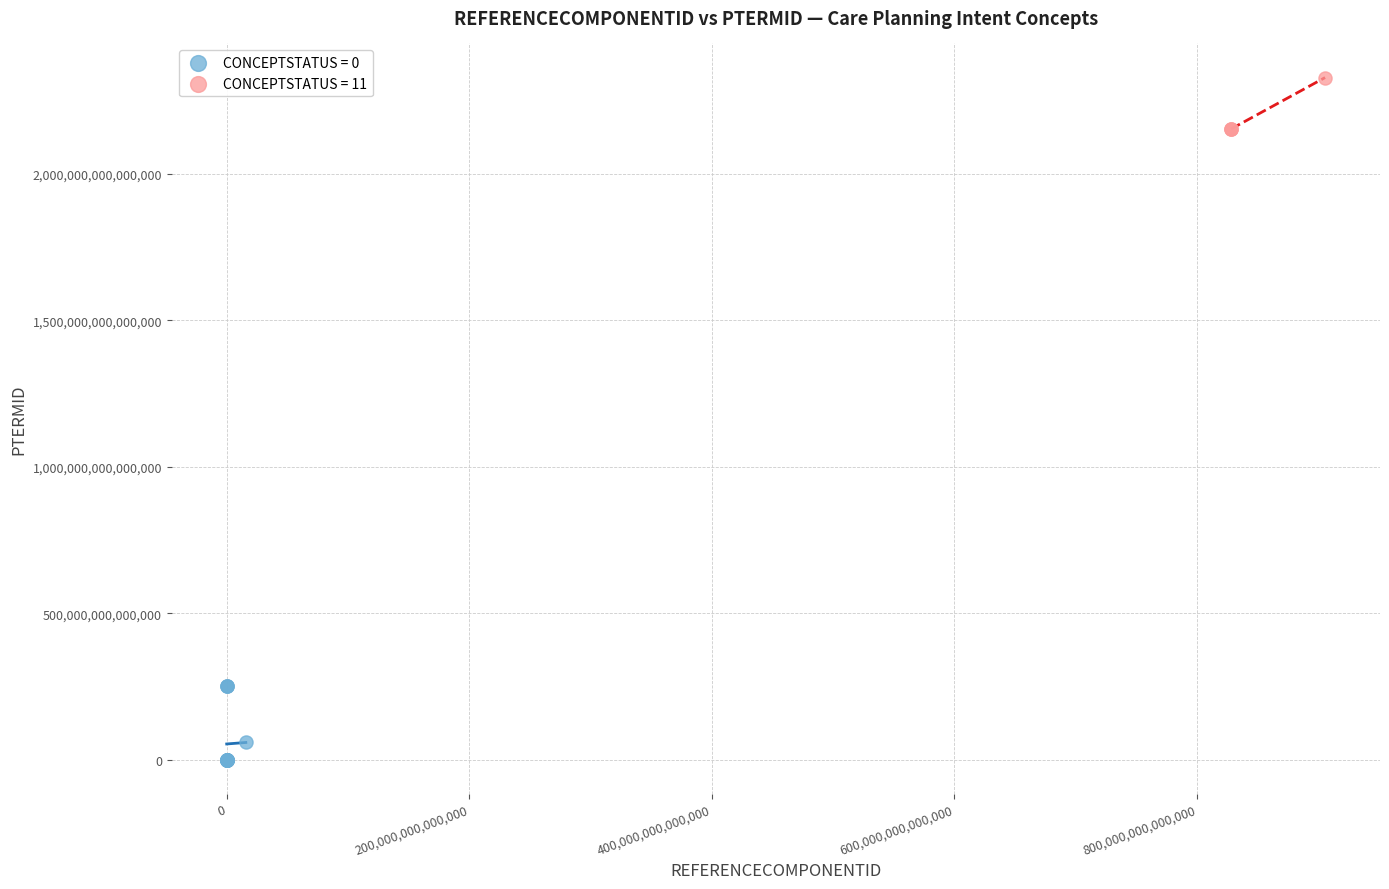

Which series reaches the maximum Y coordinate?

CONCEPTSTATUS = 11